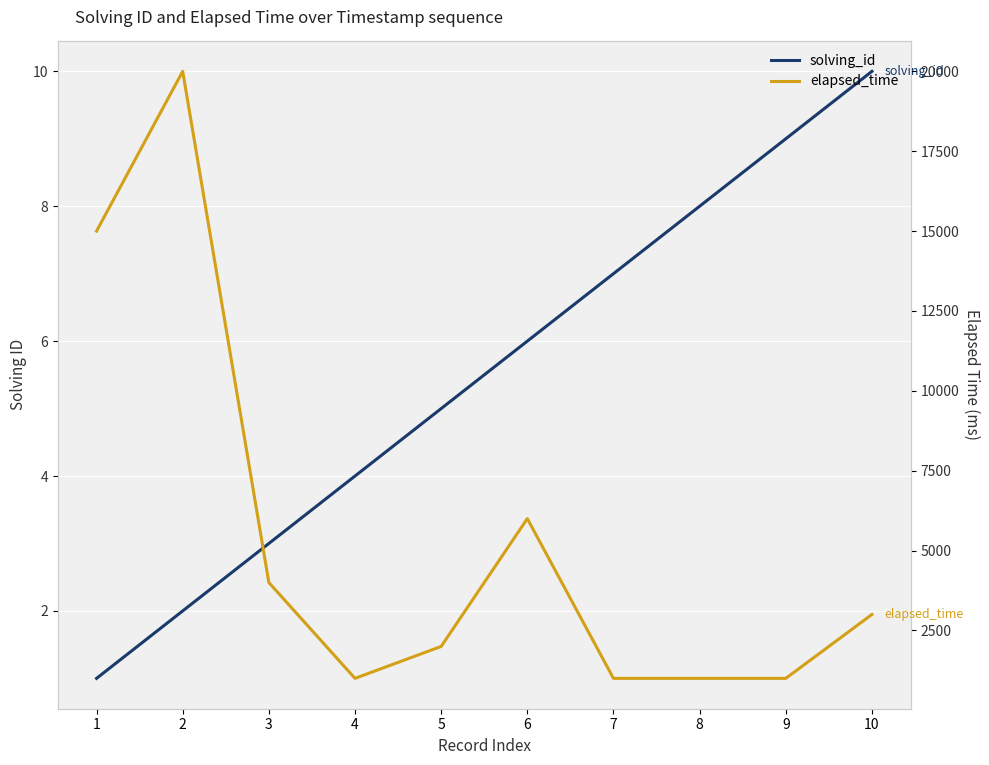

At which label does elapsed_time first exceed 3000?

1